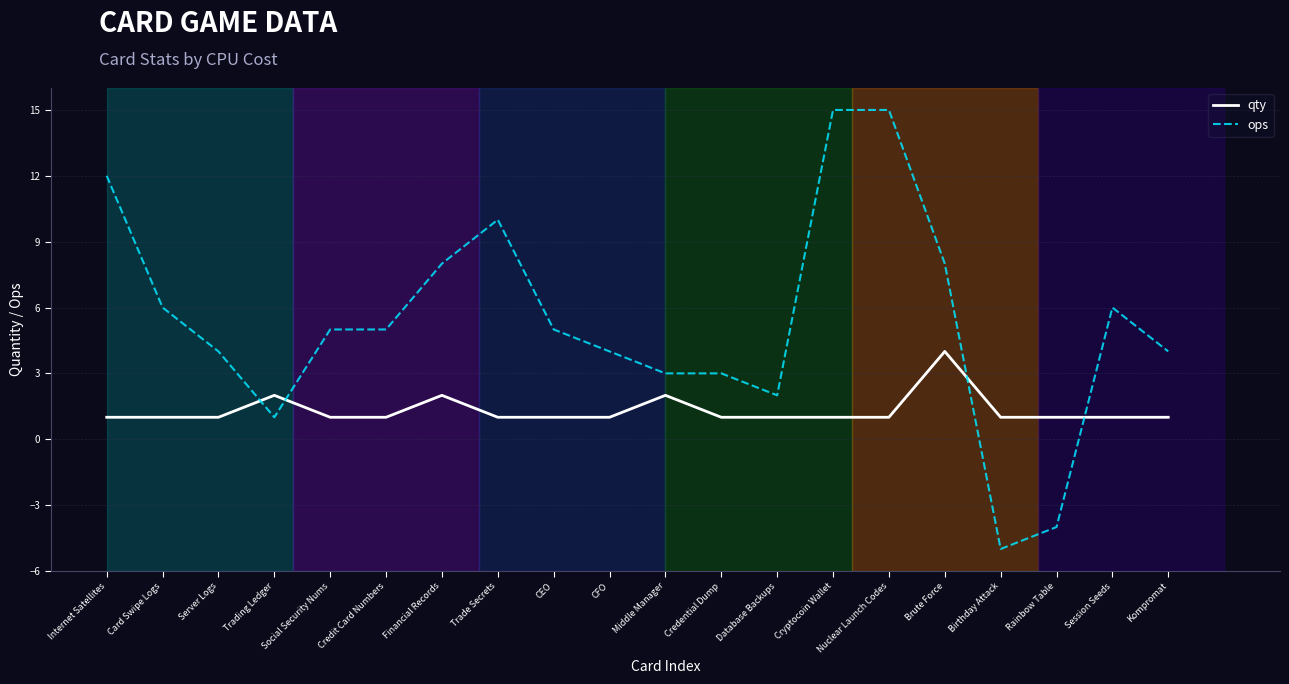

Between which two adjacent categories do ops and qty first intersect?

Server Logs and Trading Ledger